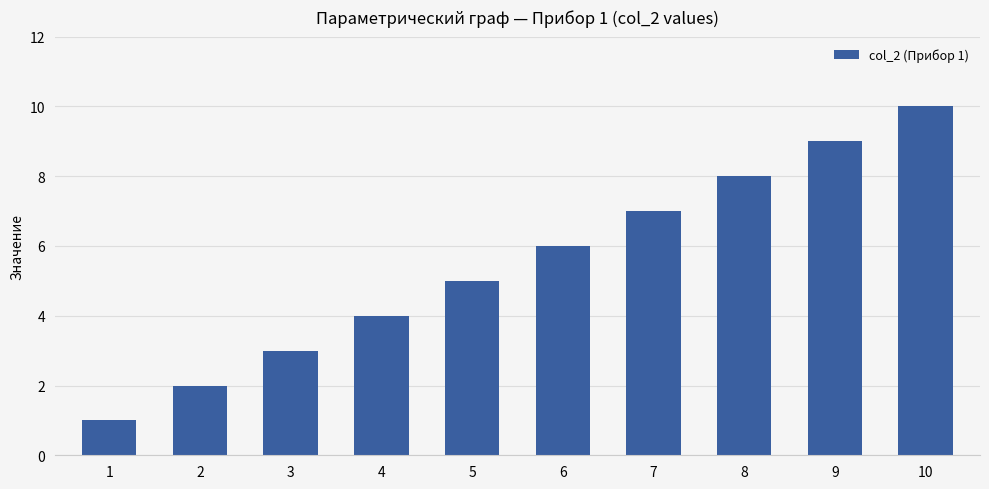

What is the minimum value shown in the chart?

1